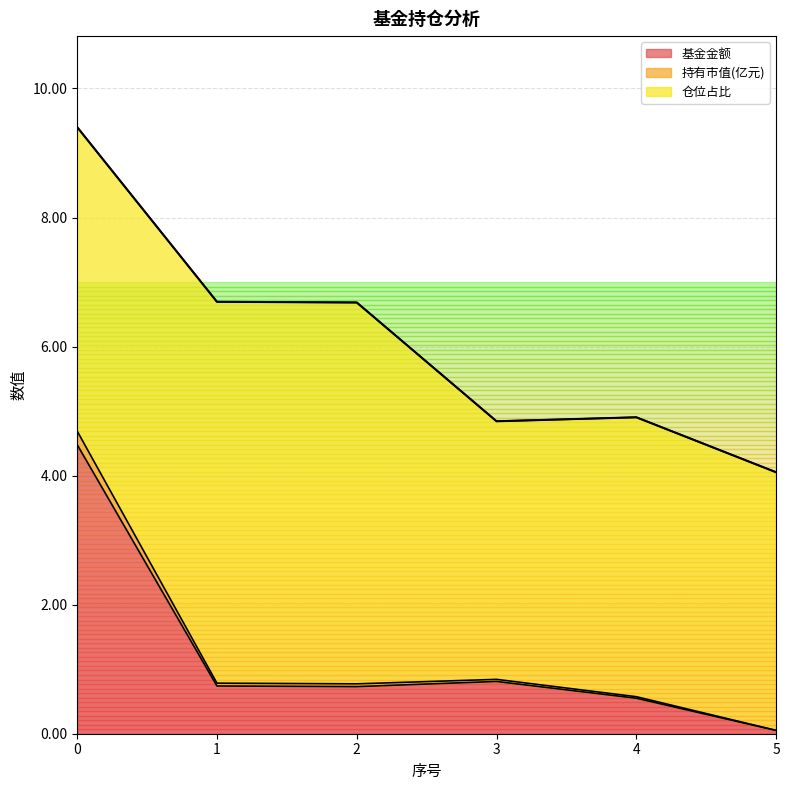

What is the value of the 持有市值(亿元) point at the 5th from the left?

0.6